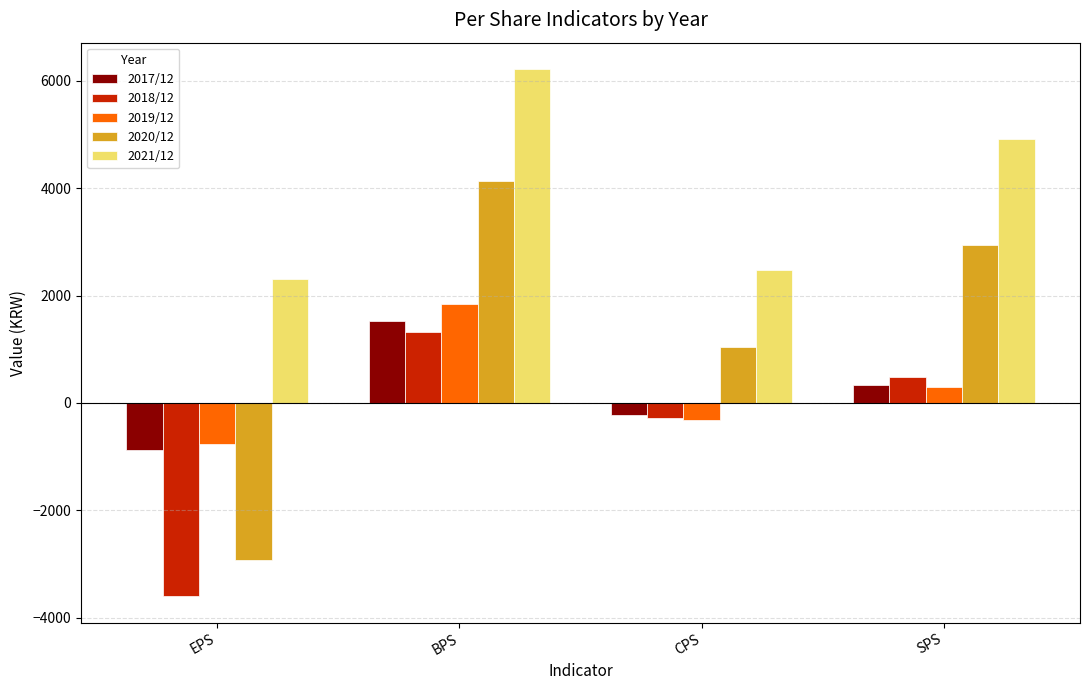

Rank the categories by 2020/12 value from lowest to highest.

EPS, CPS, SPS, BPS